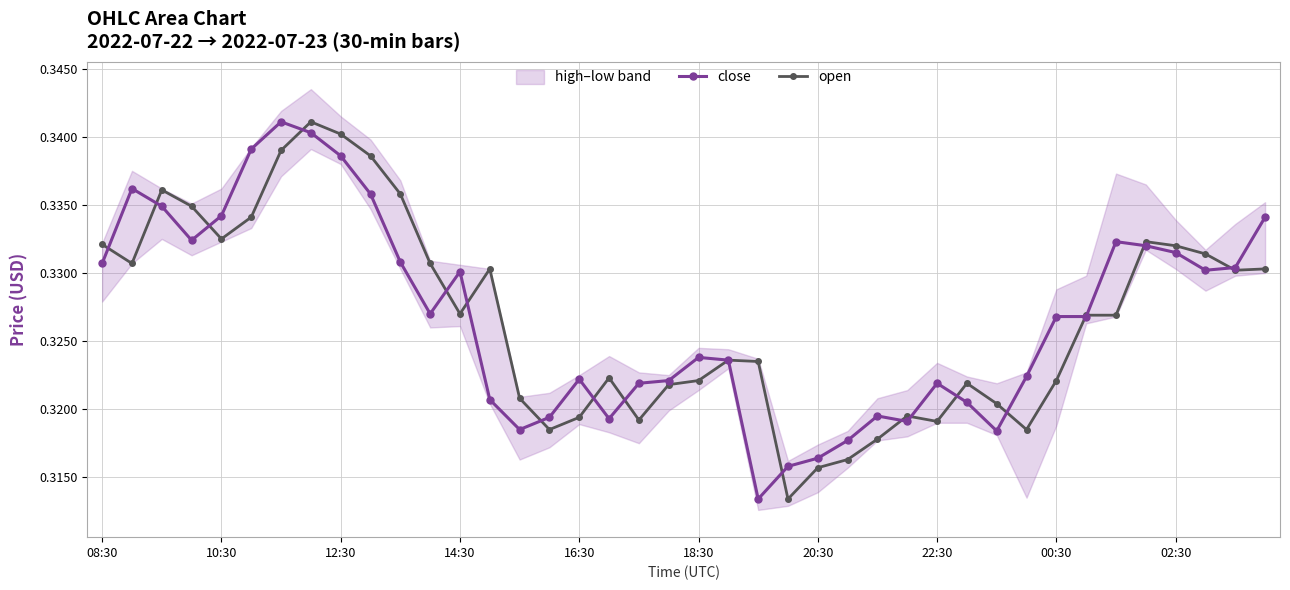

True or false: open has more than 2 interior local peaks.

True